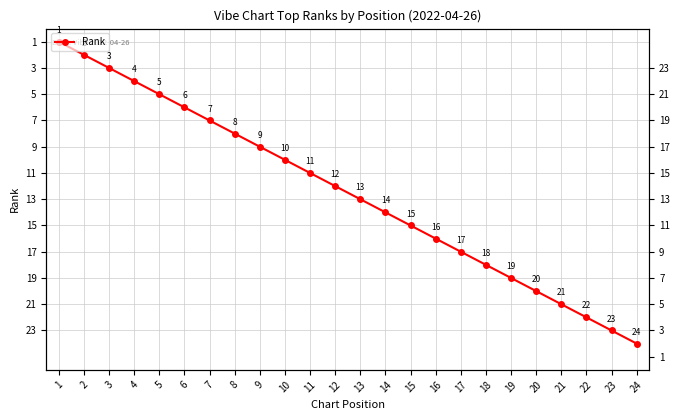

Reading left to right, transcribe all the data shown in this chart.

1	2	3	4	5	6	7	8	9	10	11	12	13	14	15	16	17	18	19	20	21	22	23	24